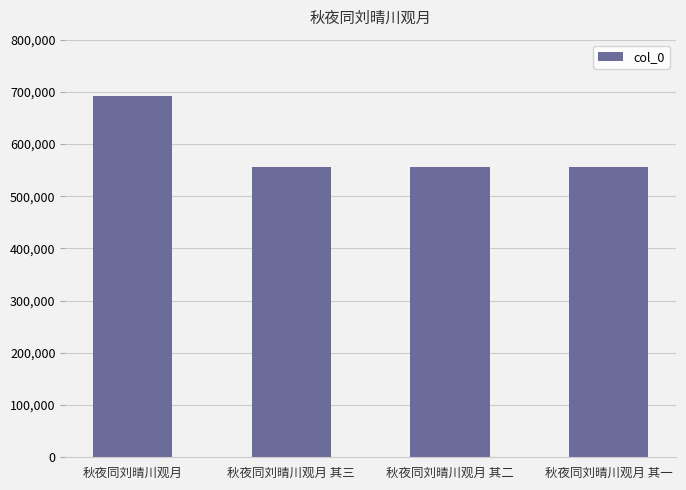

What is the greatest value displayed?

692899